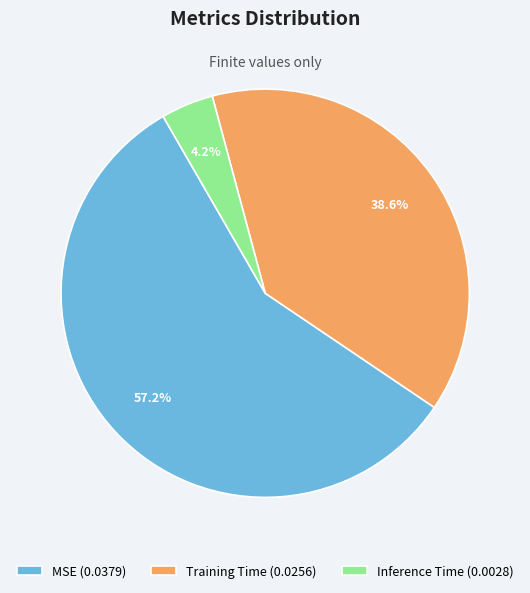

To the nearest percent, what percentage of the pie is Inference Time?

4%